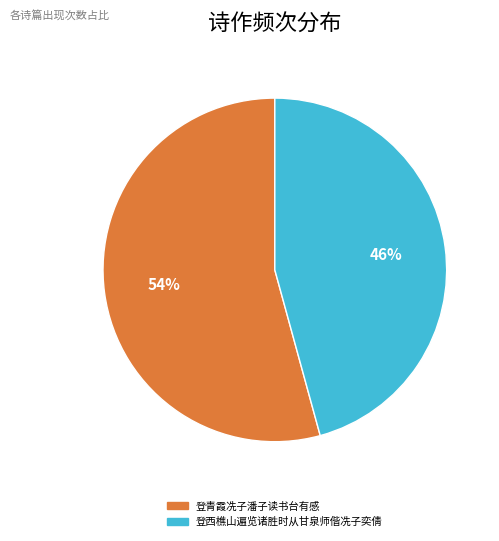

Do 登西樵山遍览诸胜时从甘泉师偕冼子奕倩 and 登青霞冼子潘子读书台有感 together represent more than half of the pie?

Yes